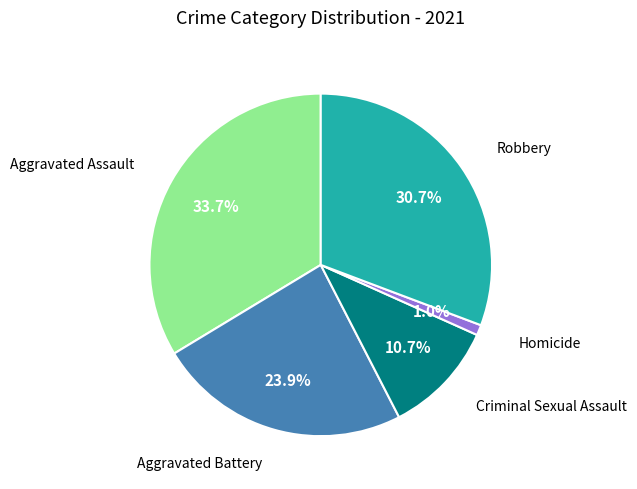

Count the number of slices in the pie.

5